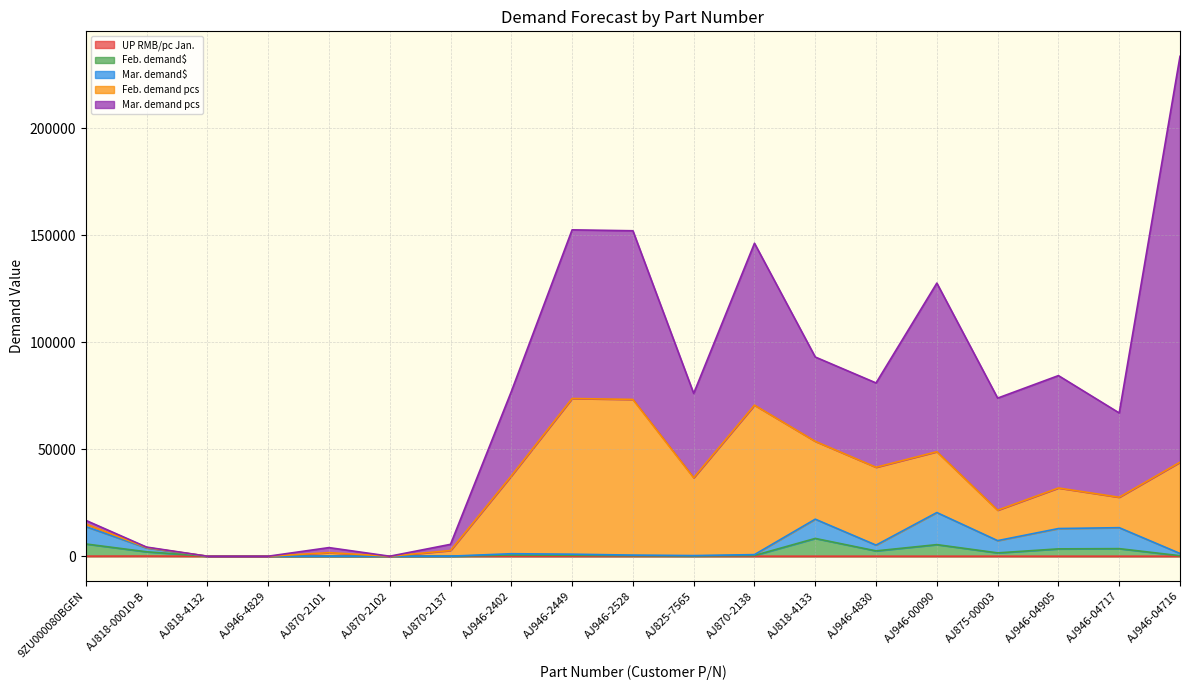

Between AJ875-00003 and AJ825-7565, which is larger?

AJ875-00003